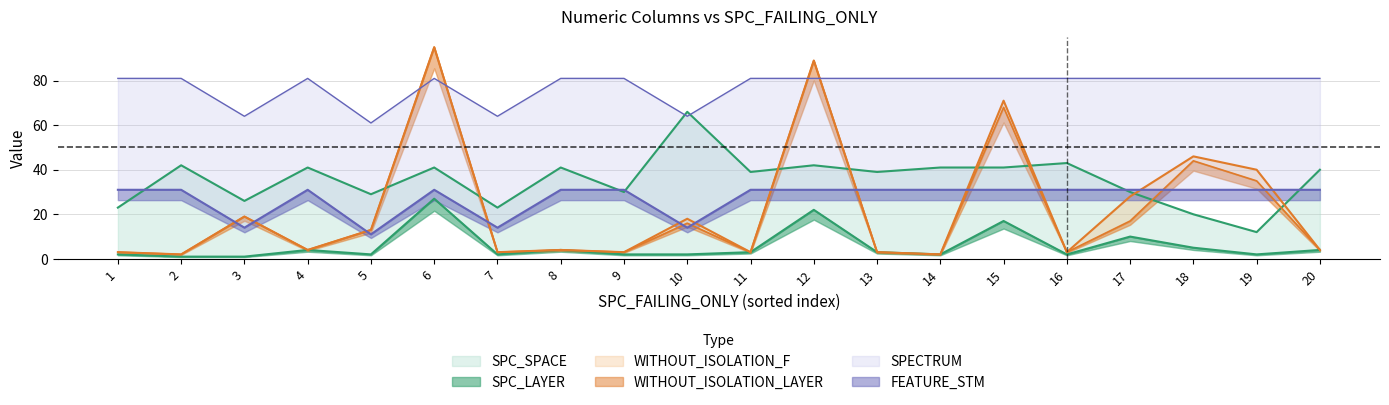

What is the total value across all series at 5?

118